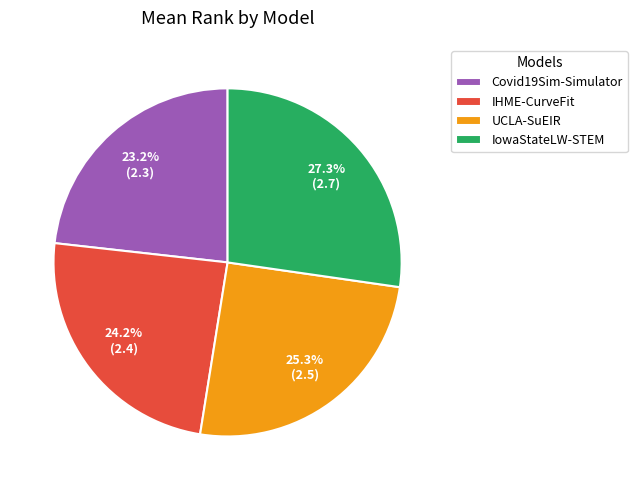

Which slice is the smallest?

Covid19Sim-Simulator